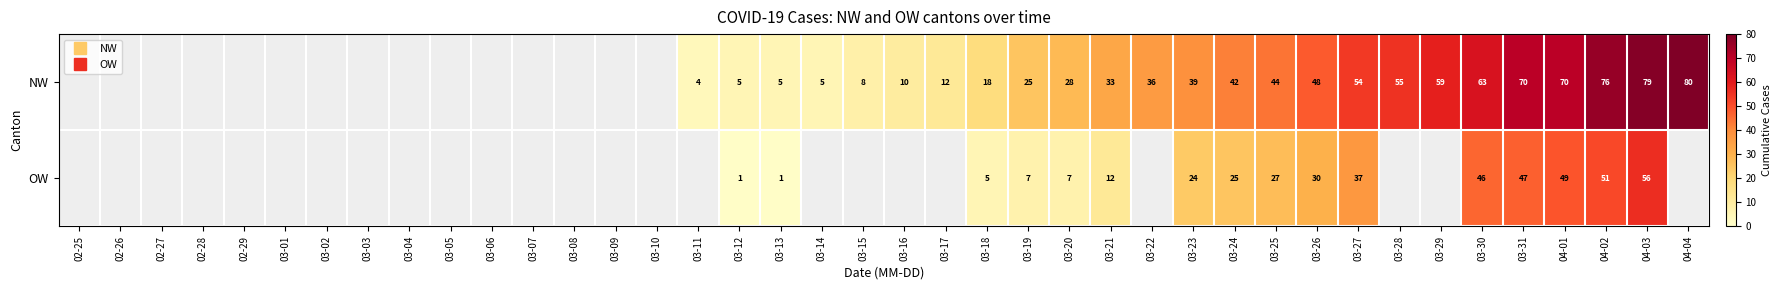

List the labels in order of OW value, smallest first.

02-25, 02-26, 02-27, 02-28, 02-29, 03-01, 03-02, 03-03, 03-04, 03-05, 03-06, 03-07, 03-08, 03-09, 03-10, 03-11, 03-12, 03-13, 03-14, 03-15, 03-16, 03-17, 03-18, 03-19, 03-20, 03-21, 03-22, 03-23, 03-24, 03-25, 03-26, 03-27, 03-28, 03-29, 03-30, 03-31, 04-01, 04-02, 04-03, 04-04